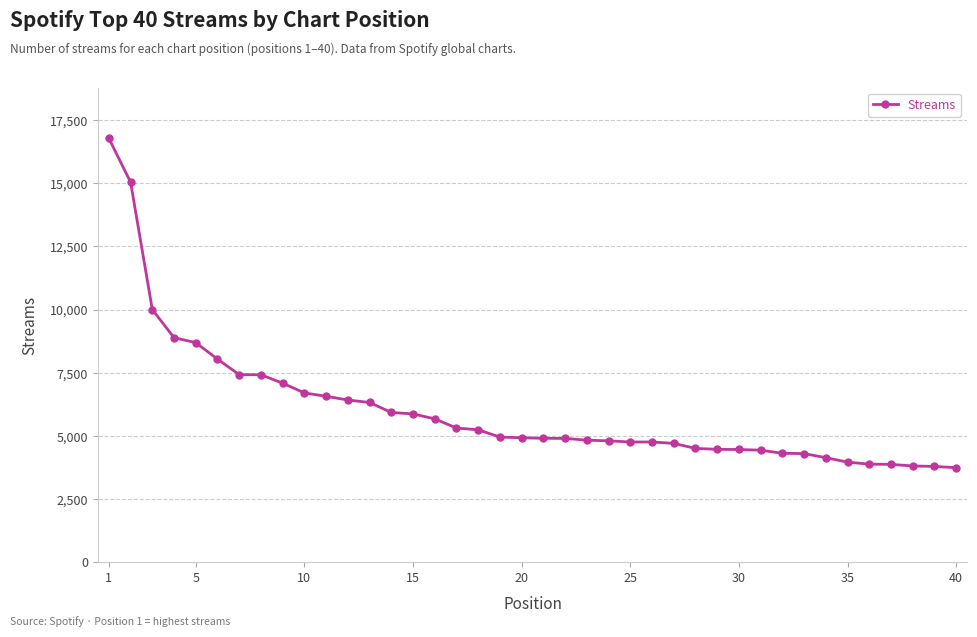

What is the minimum value shown in the chart?

3736